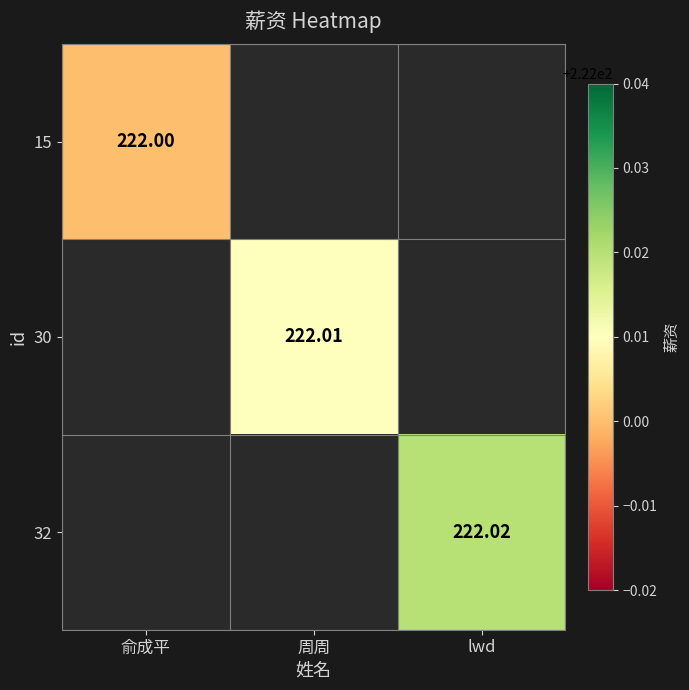

Is the value of 32 at lwd greater than the value of 15 at 俞成平?

Yes